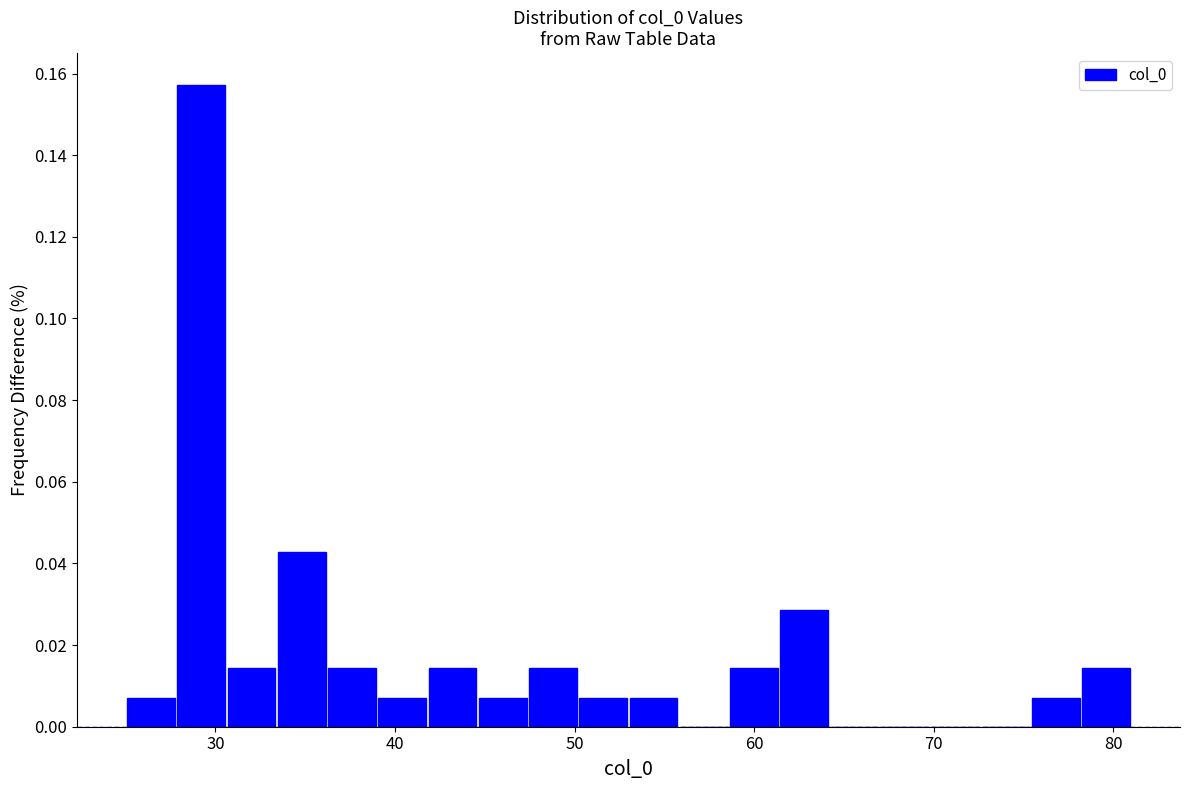

Read against the x-axis, roughly where is the centre of the tallest bar?

29